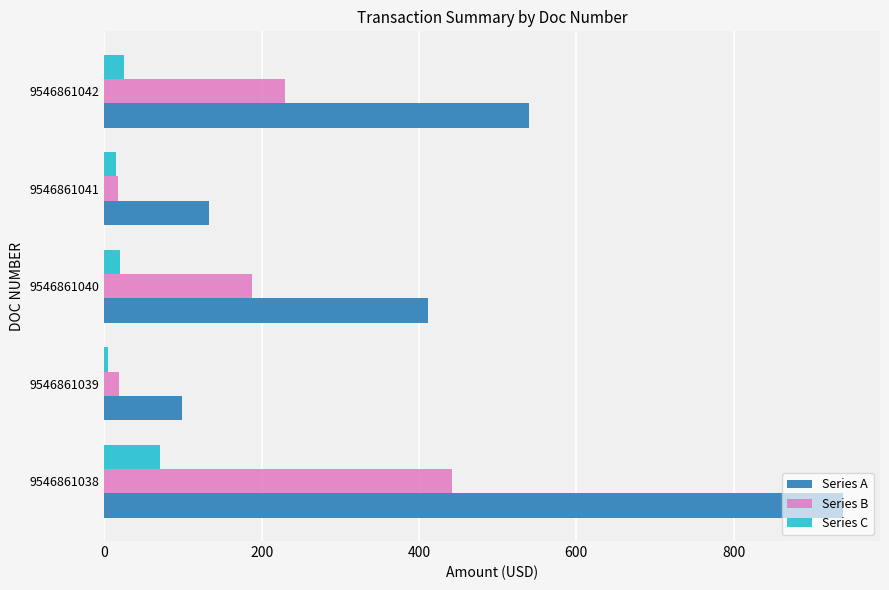

Is the value of Series A at 9546861042 greater than the value of Series C at 9546861042?

Yes